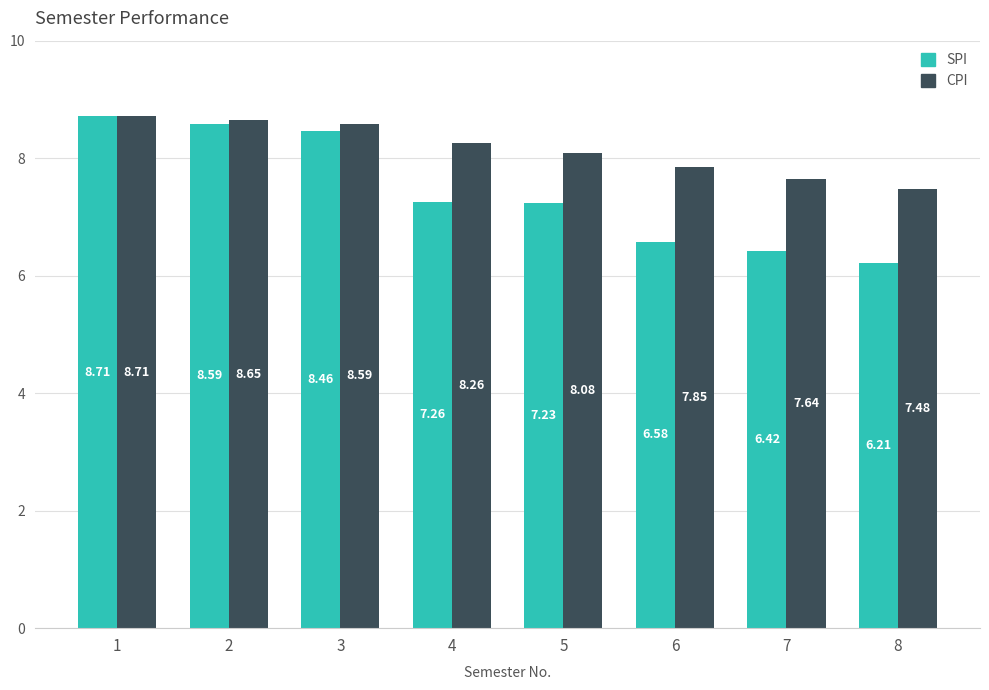

What is the sum of all SPI values?

59.5